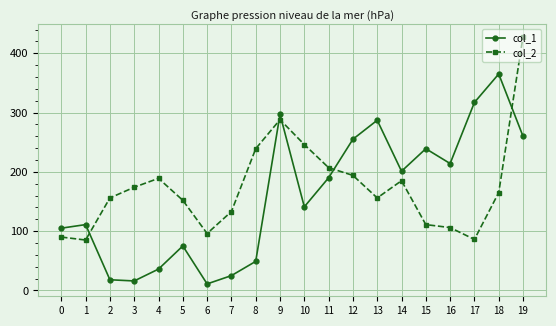

What is the value of the col_1 point at the 19th from the left?

365